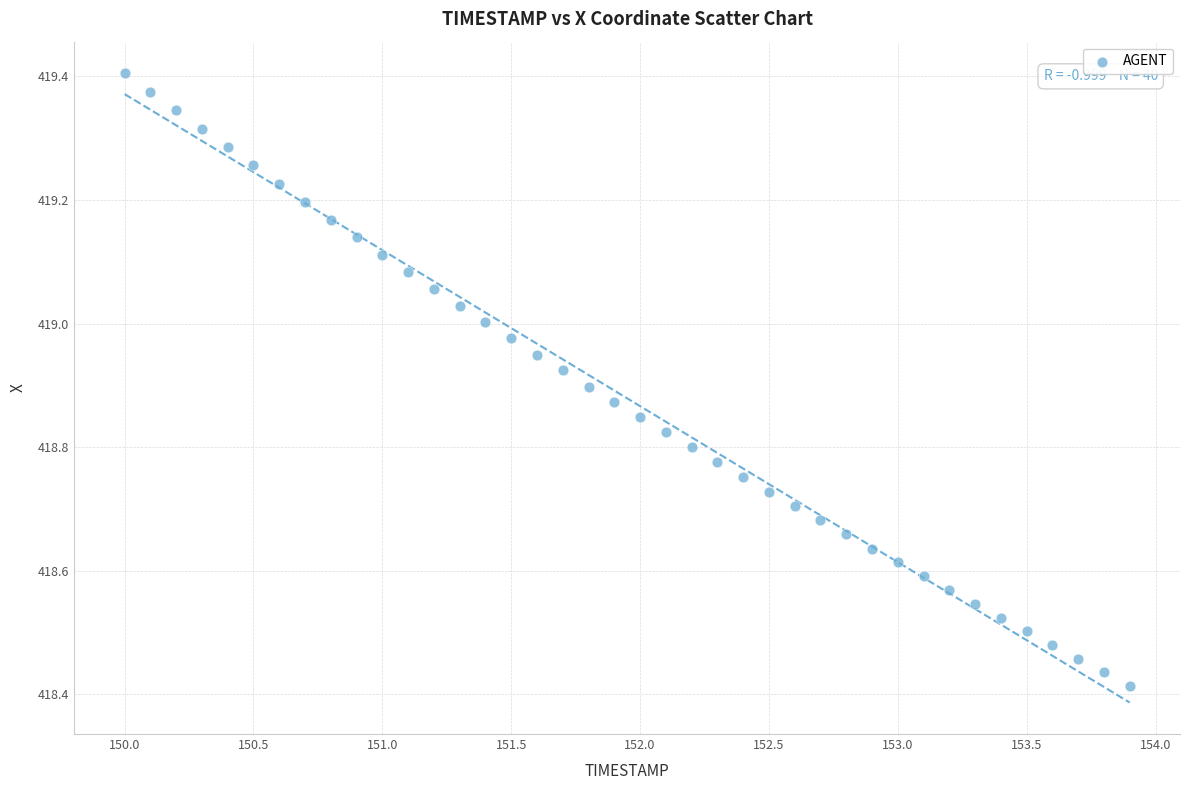

What is the range of Y values (max minus min)?

1.0